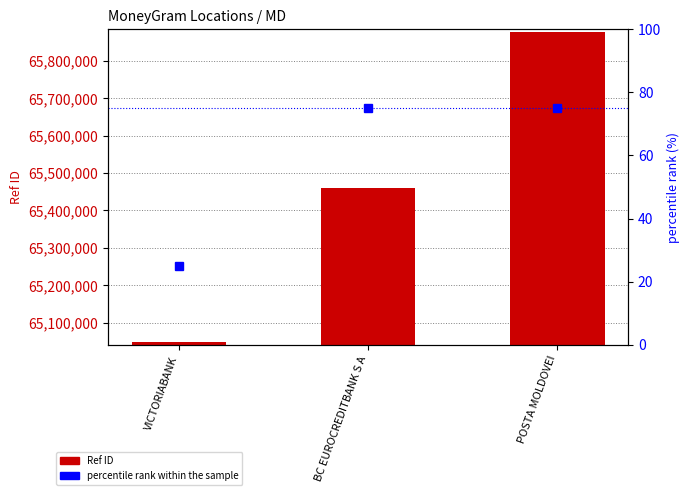

What are all the series names shown in the legend?

Ref ID, percentile rank within the sample